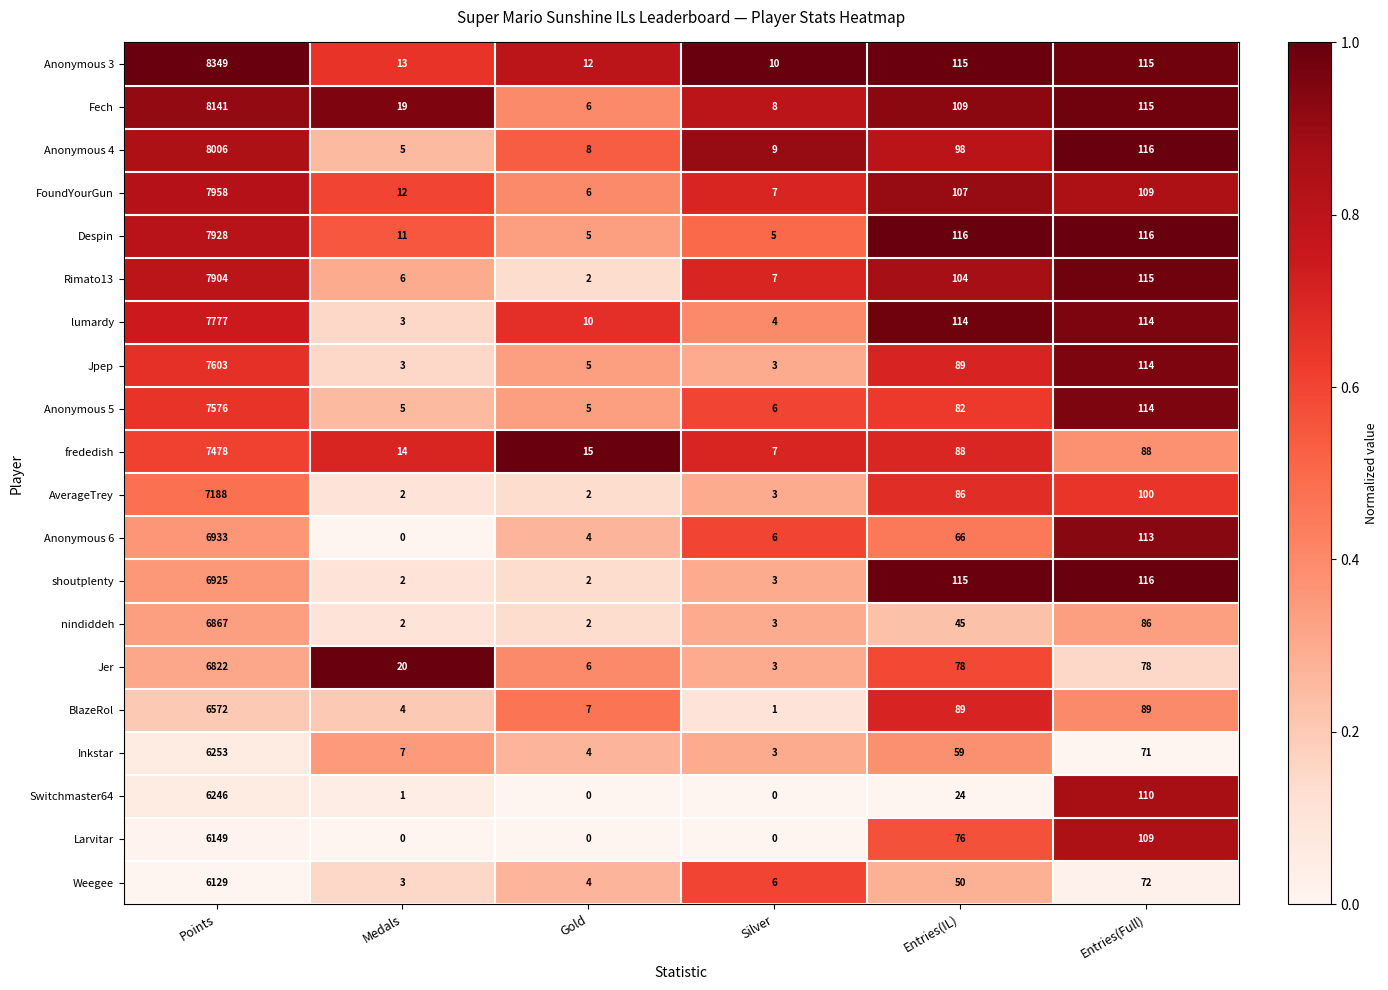

What is the total value across all series at Points?

144804